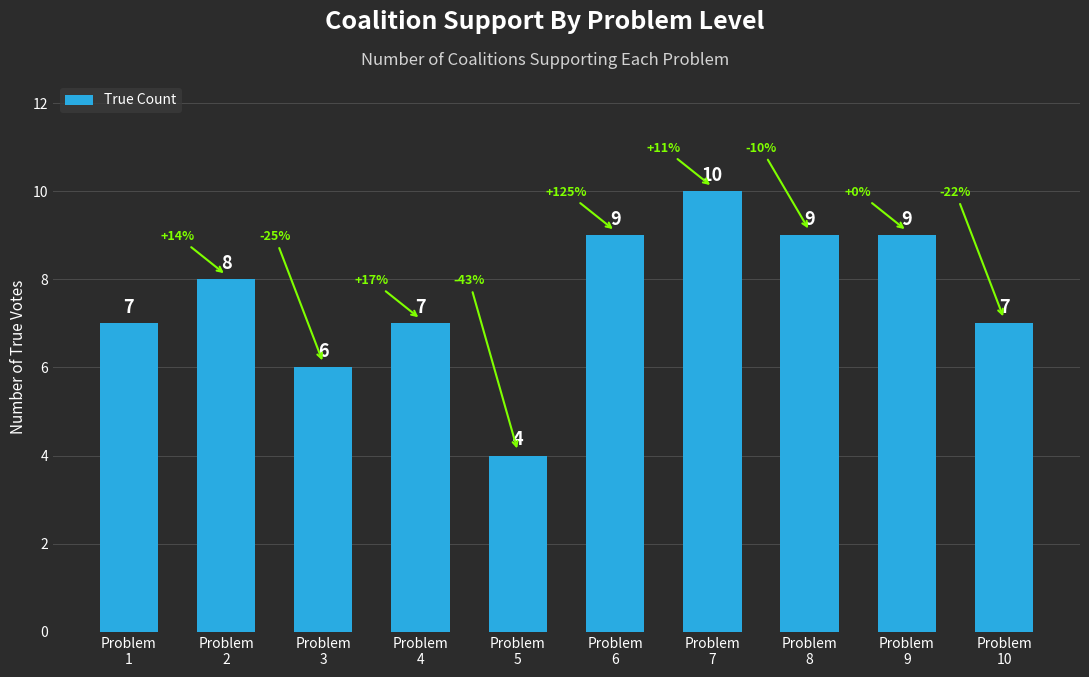

How many values are between 7 and 9?

7